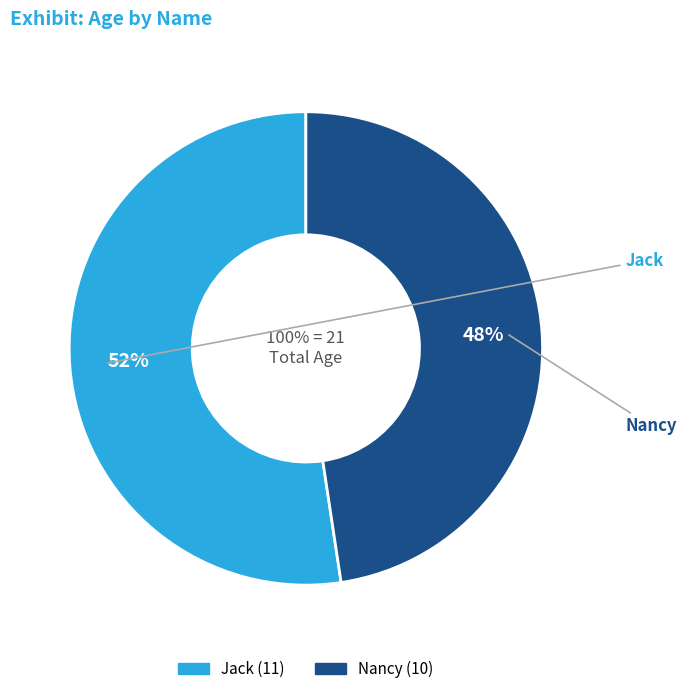

Is there any slice that represents more than half of the pie?

Yes